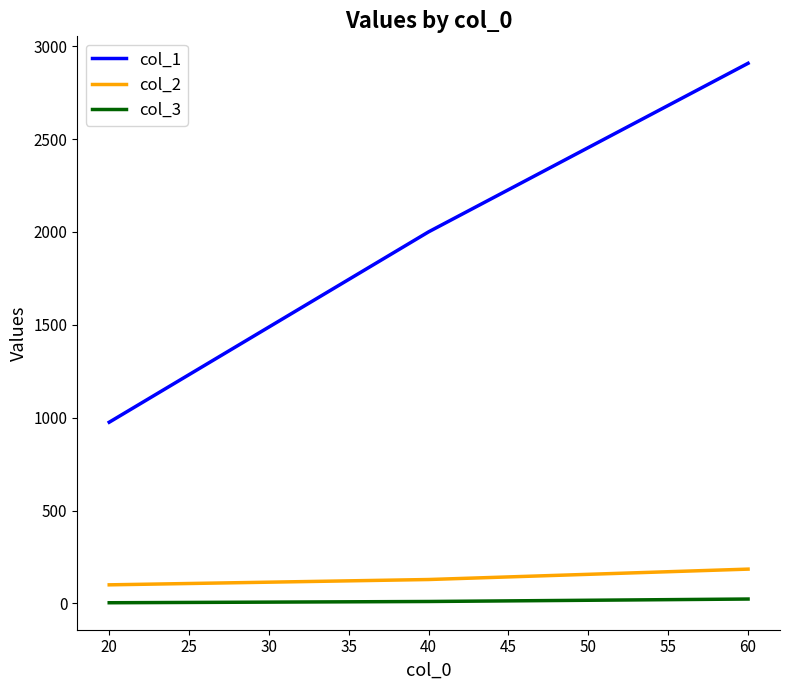

At how many categories does at least one series exceed 2608?

1